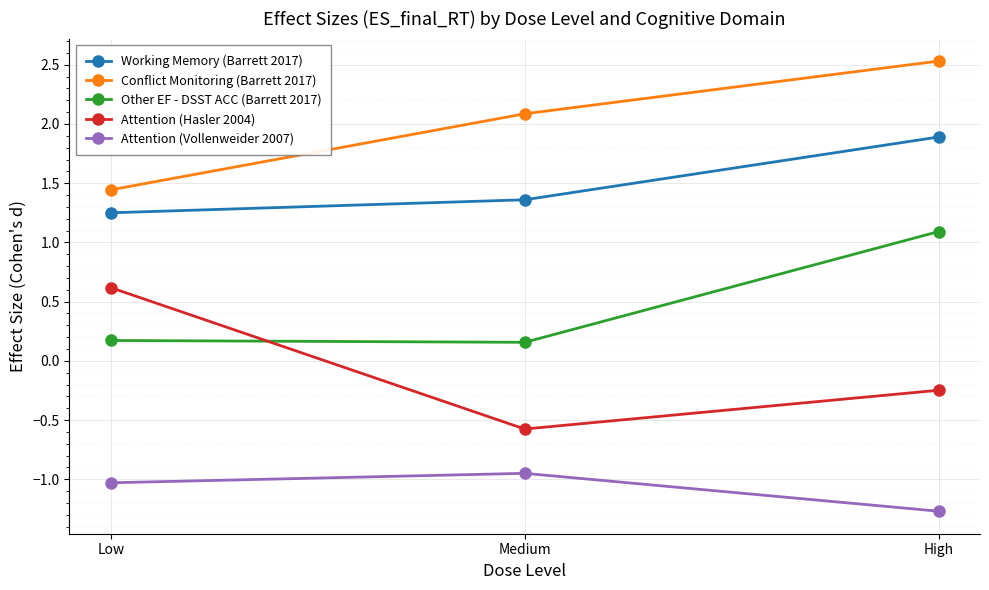

Does the chart have visible grid lines?

Yes